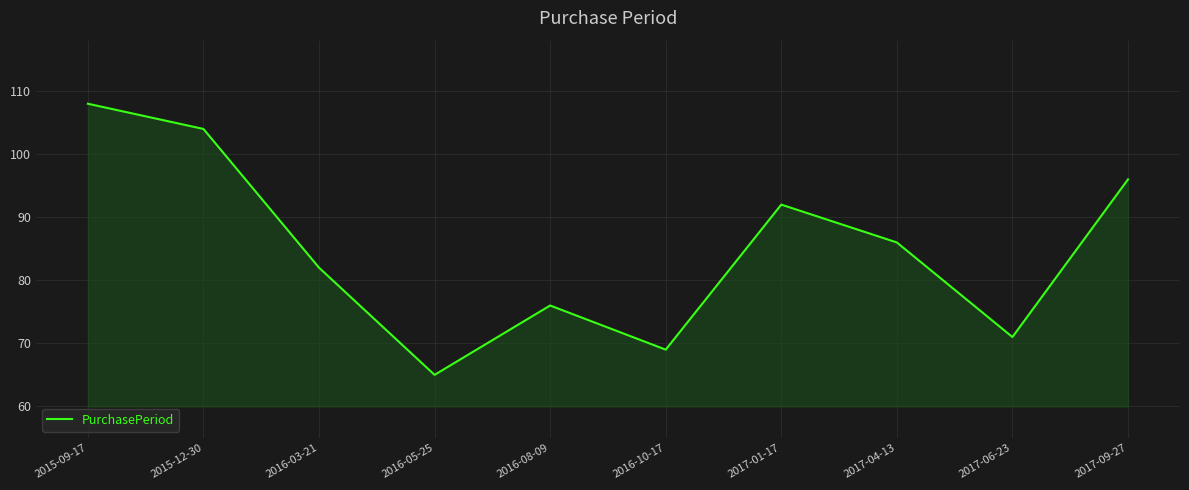

Rank the categories by value from highest to lowest.

2015-09-17, 2015-12-30, 2017-09-27, 2017-01-17, 2017-04-13, 2016-03-21, 2016-08-09, 2017-06-23, 2016-10-17, 2016-05-25